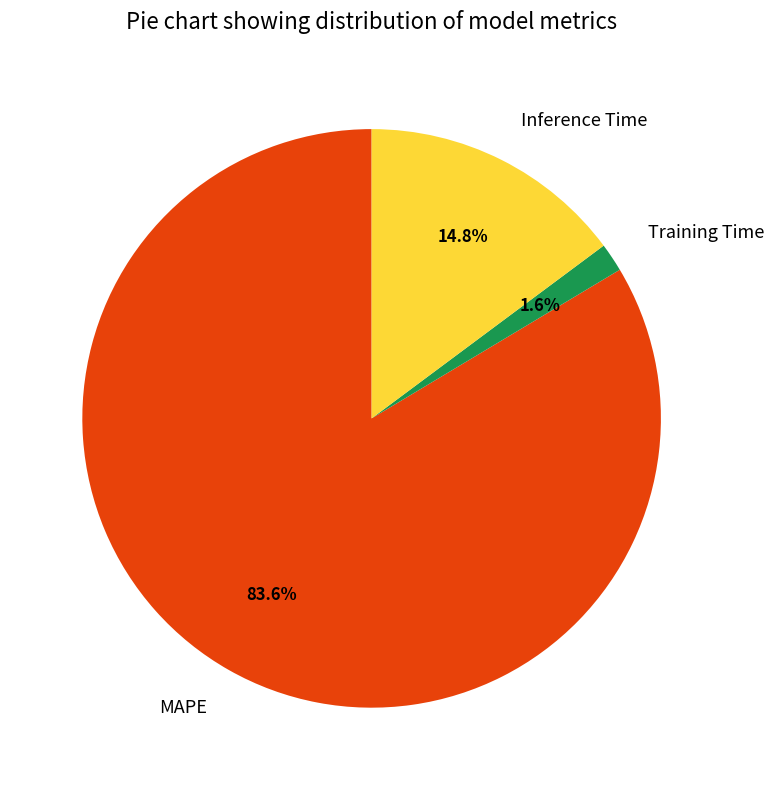

What is the largest slice in the pie chart?

MAPE